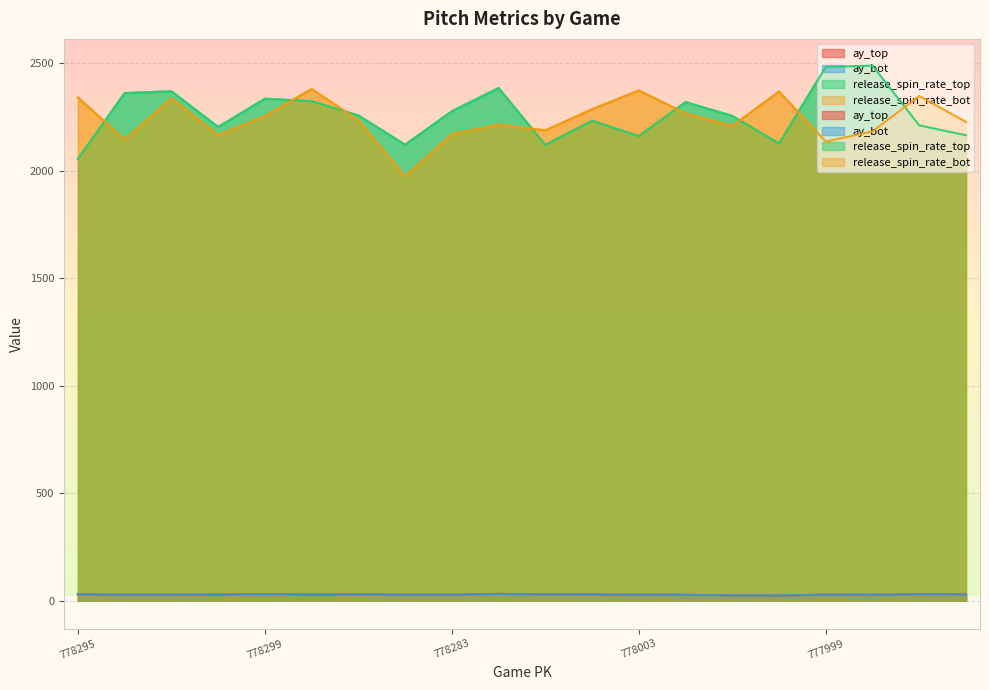

True or false: release_spin_rate_top and ay_bot cross at least once.

False